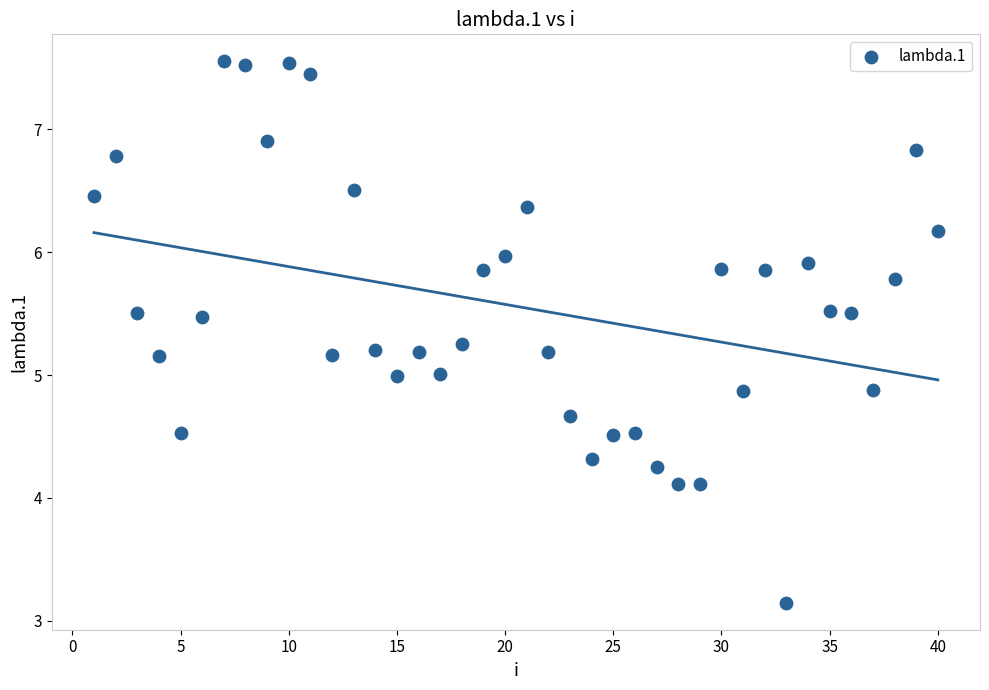

What is the range of X values (max minus min)?

39.0